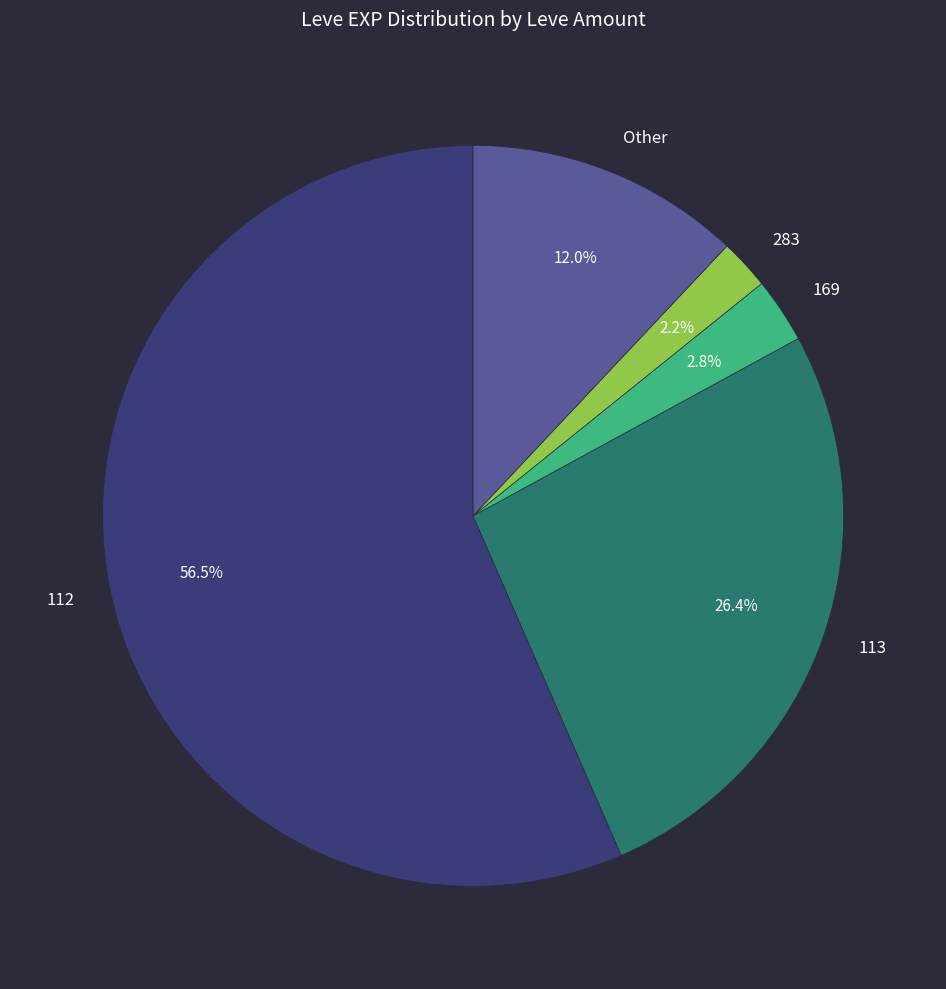

Does any single category account for the majority?

Yes